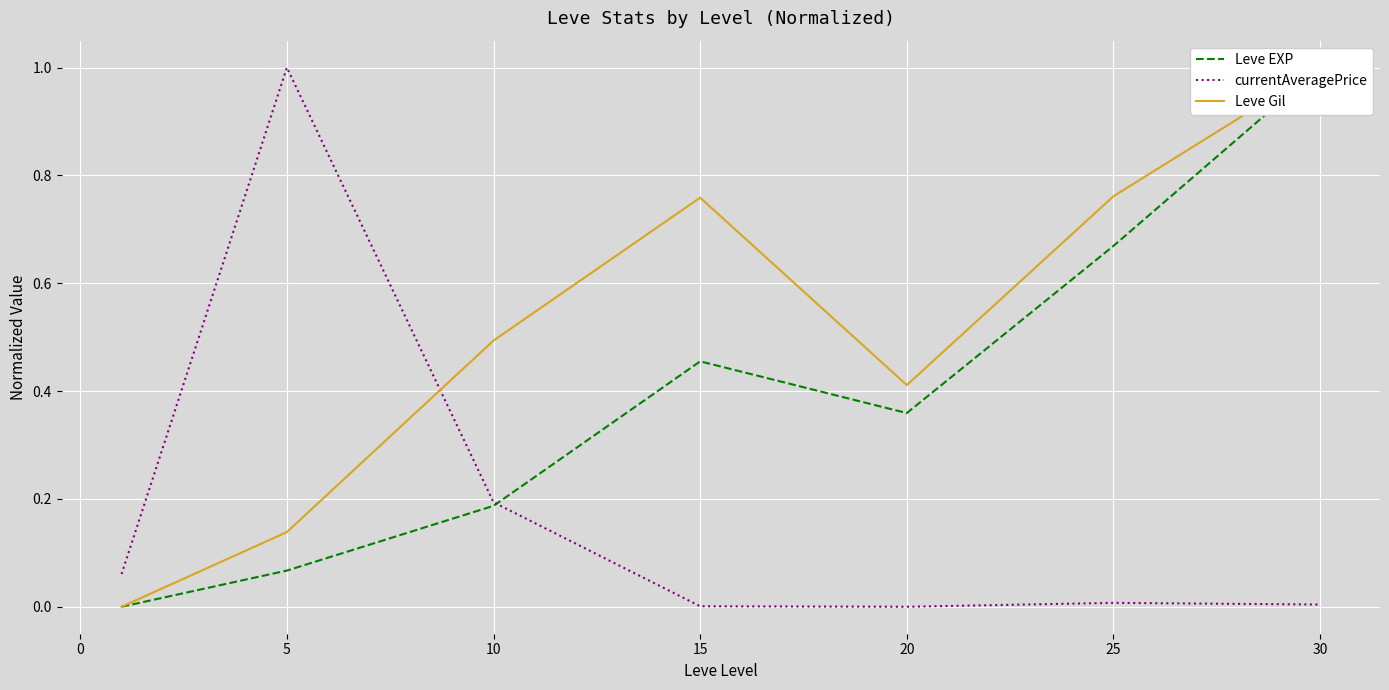

Is it true that currentAveragePrice equals 1.0 at 5?

True